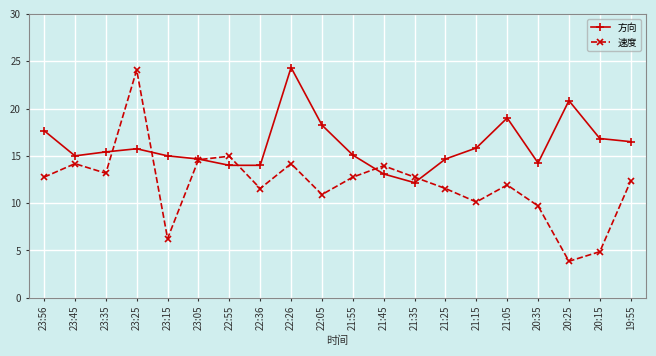

After their last crossing, which series has the higher values: 速度 or 方向?

方向